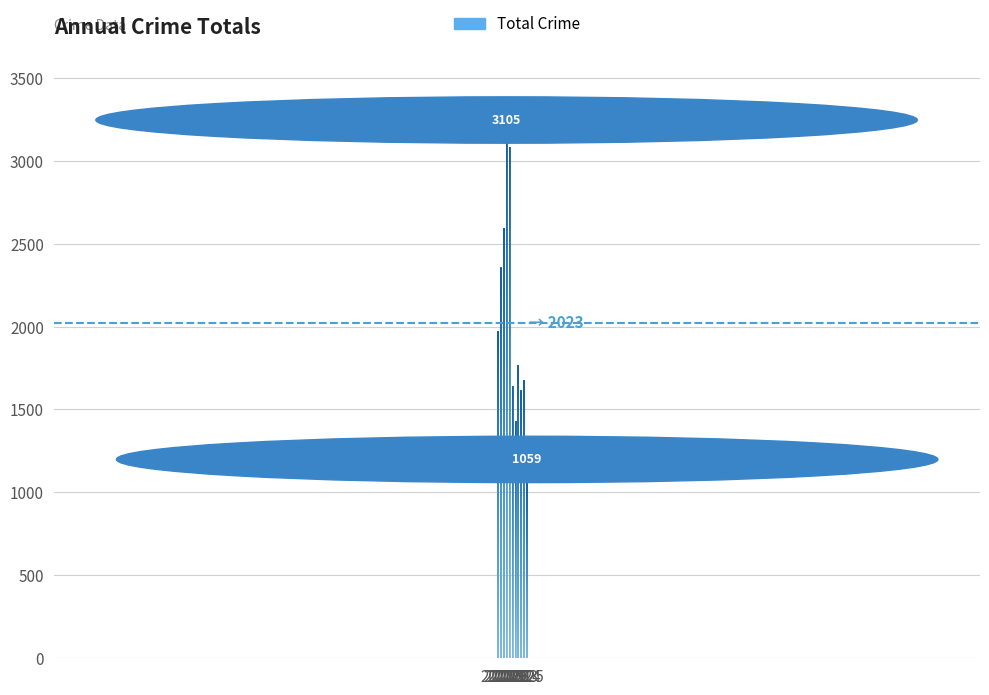

Approximately how many times larger is the value at 2025 compared to 2023?

0.7